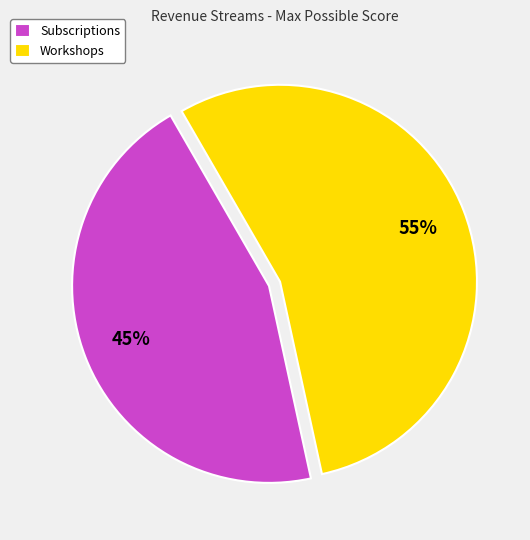

Which category has the biggest portion of the pie?

Workshops